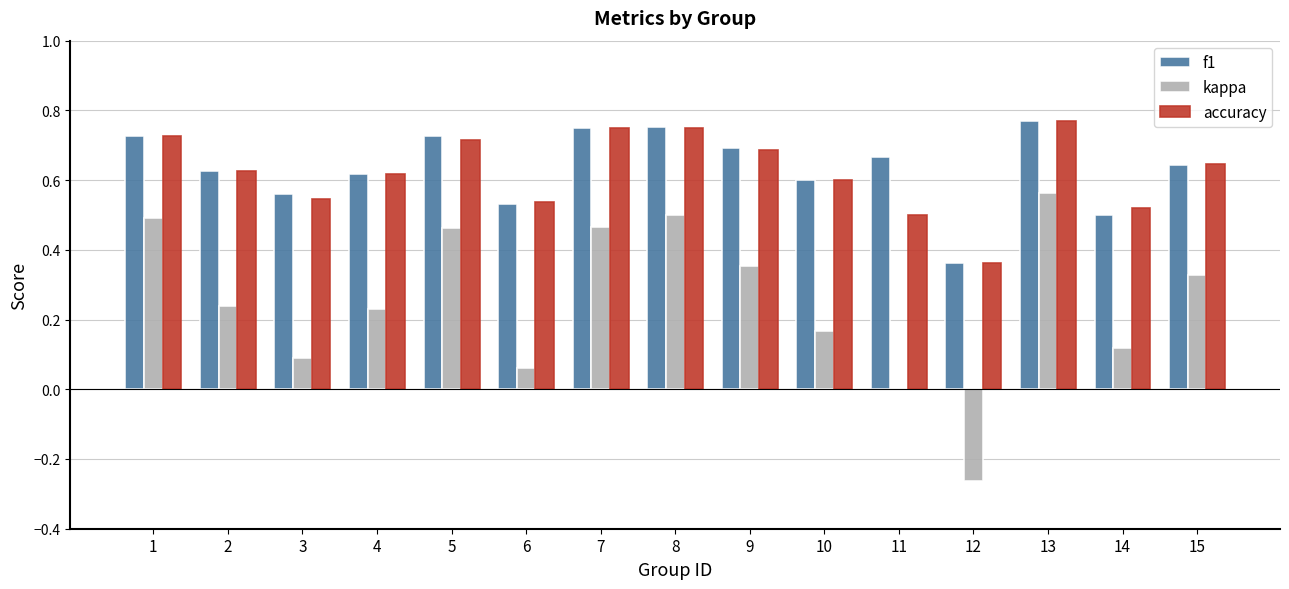

At which category is the sum across all series the highest?

13